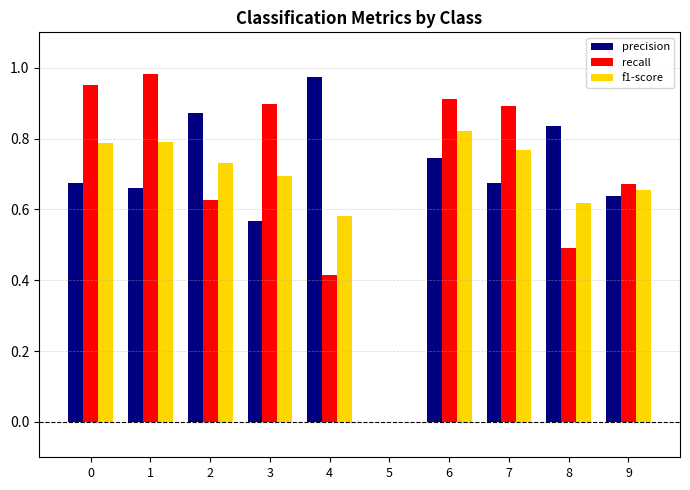

The recall series shows 1.5 at 3. True or false?

False